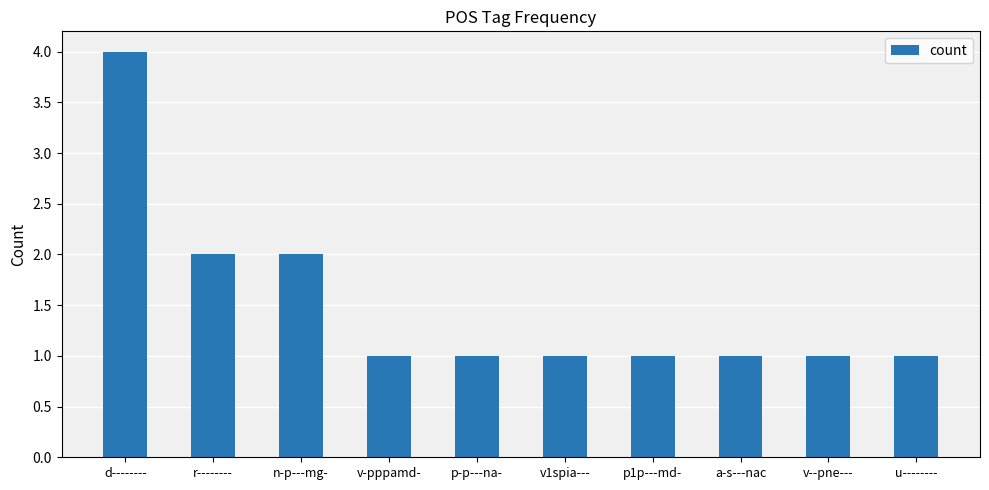

What is the difference between the values at n-p---mg- and v1spia---?

1